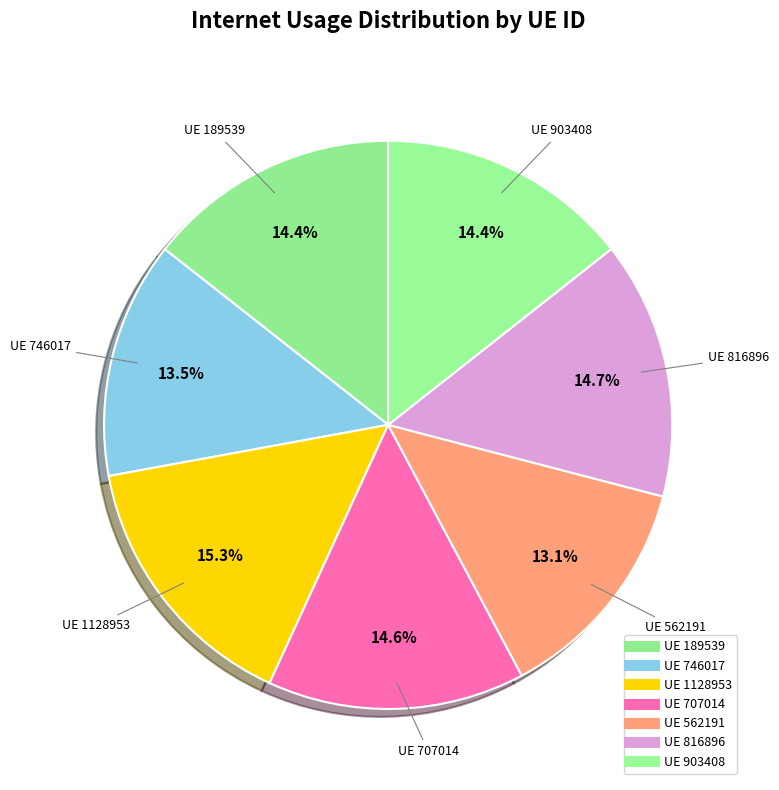

Which slice is the smallest?

562191